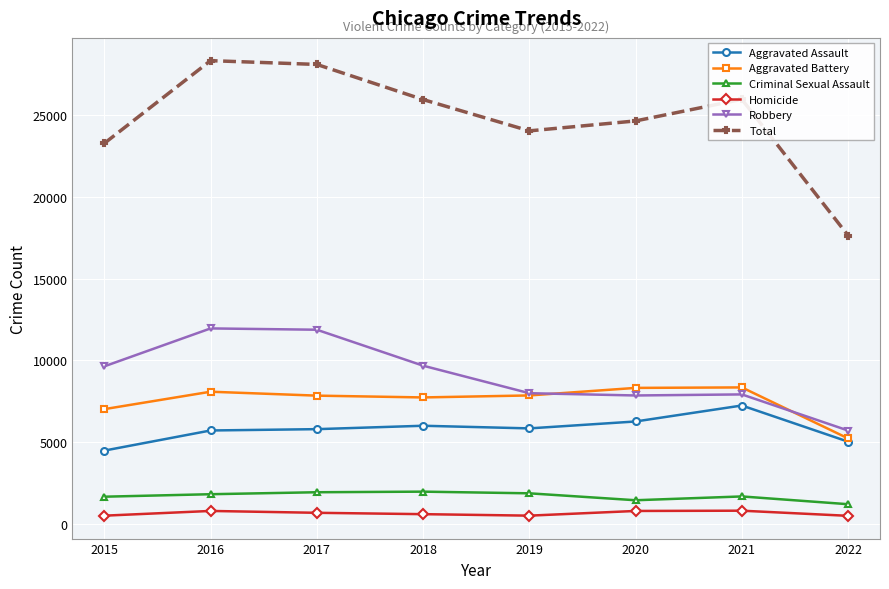

The Total series shows 12259 at 2015. True or false?

False